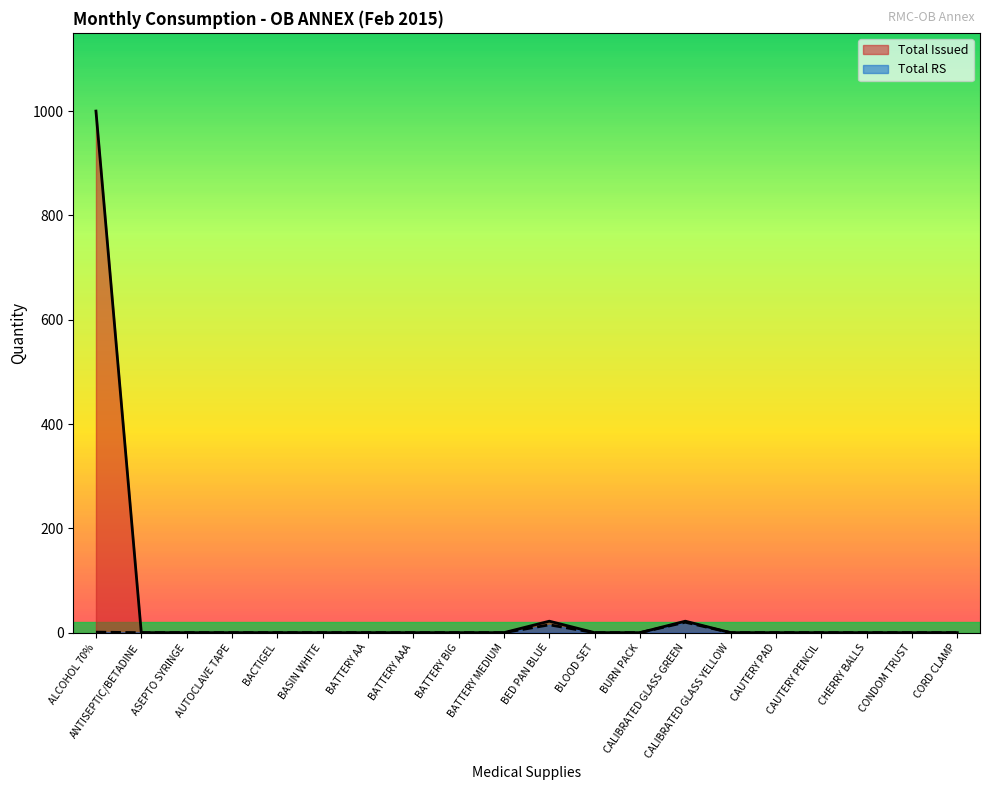

How many lines are shown in the chart?

2